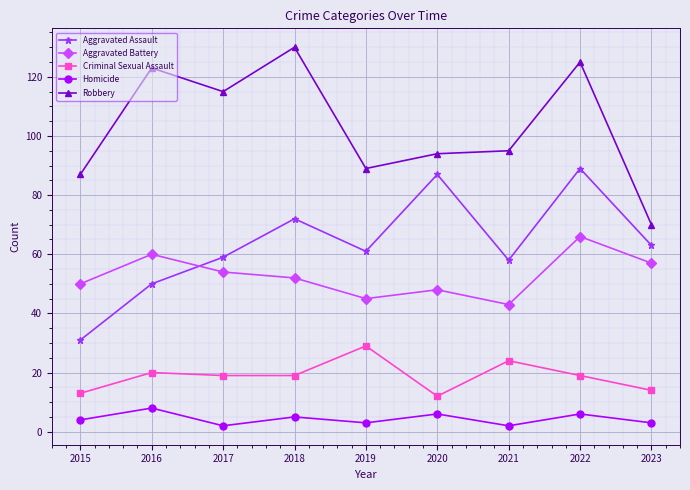

How many lines are shown in the chart?

5